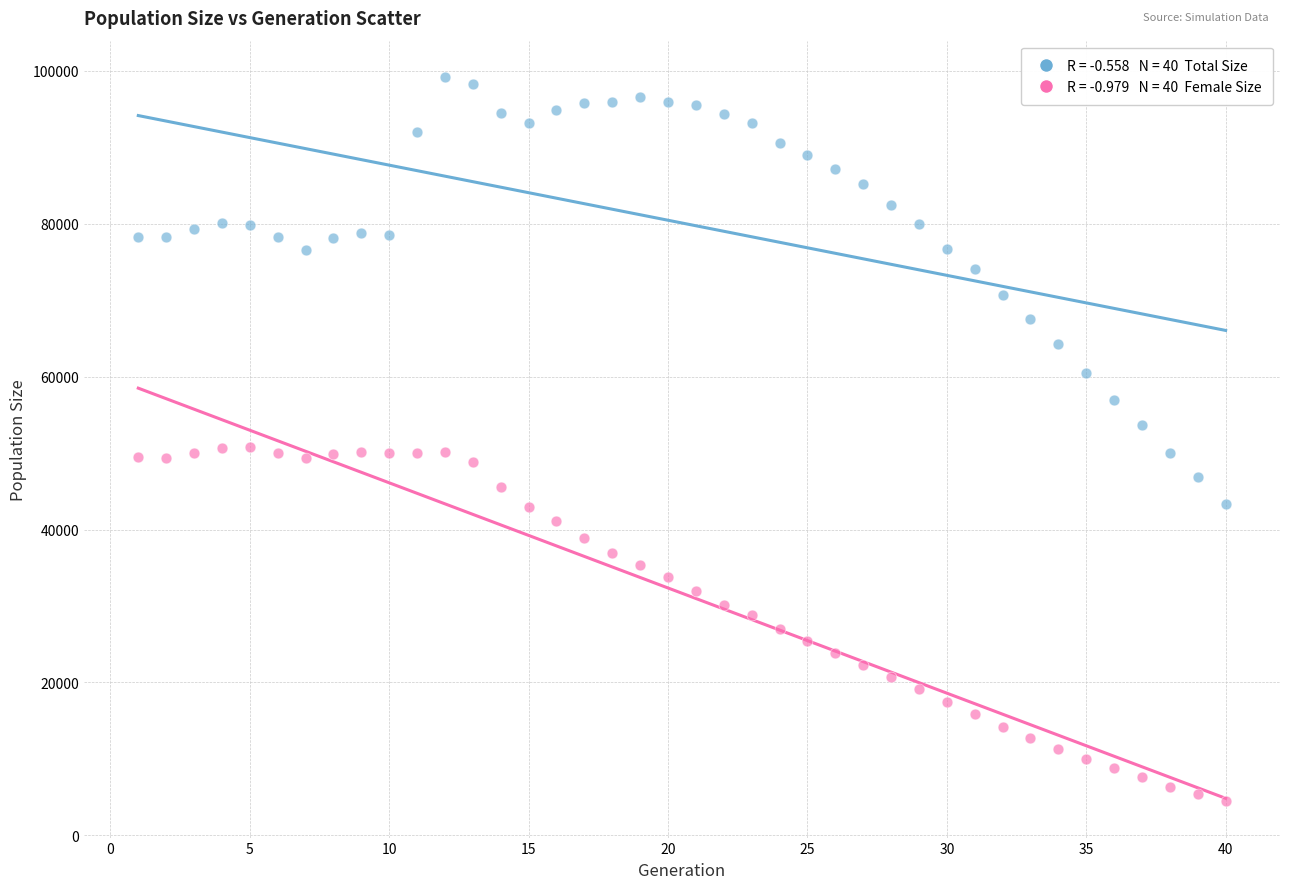

Across all data points, what is the range of X values (max minus min)?

39